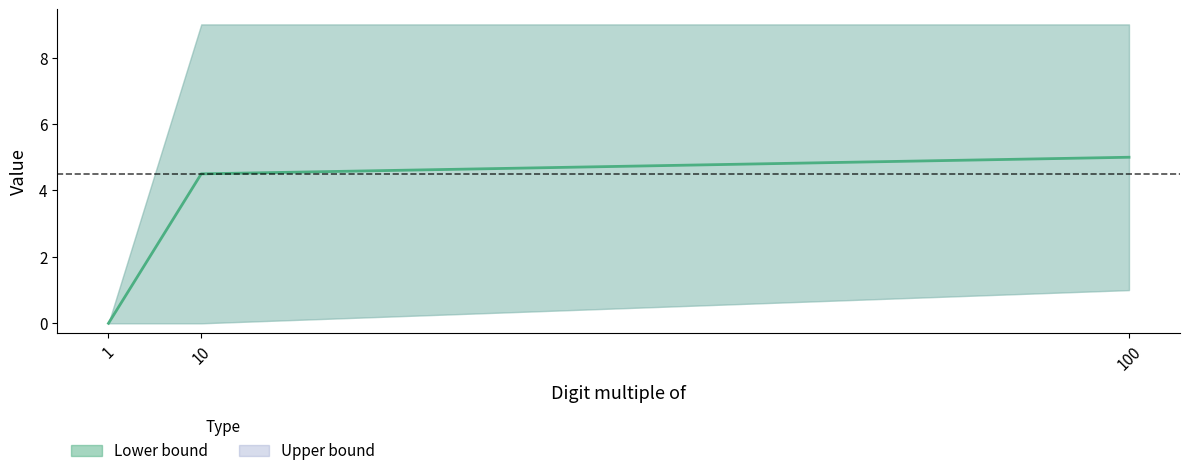

List the labels in order of value, largest first.

100, 10, 1